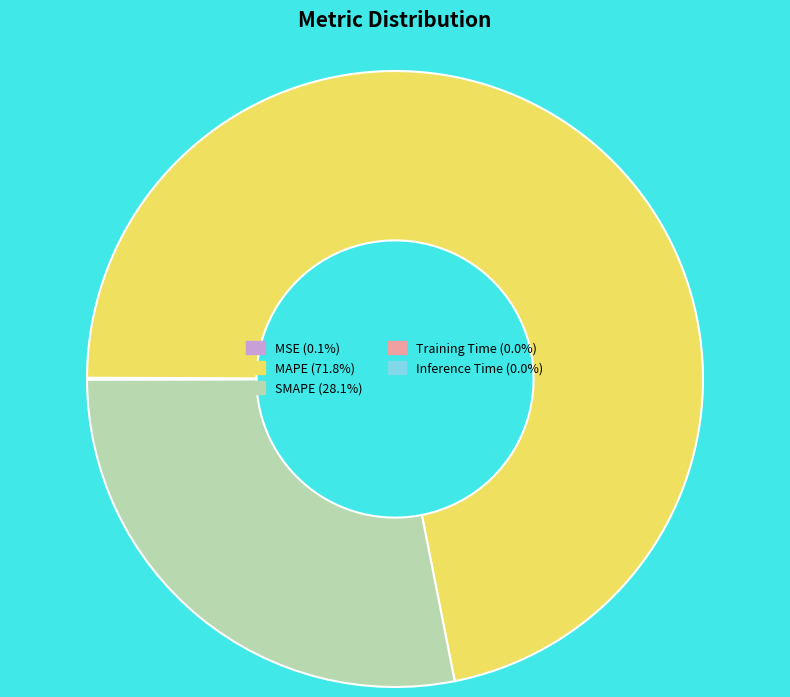

Which category has the biggest portion of the pie?

MAPE